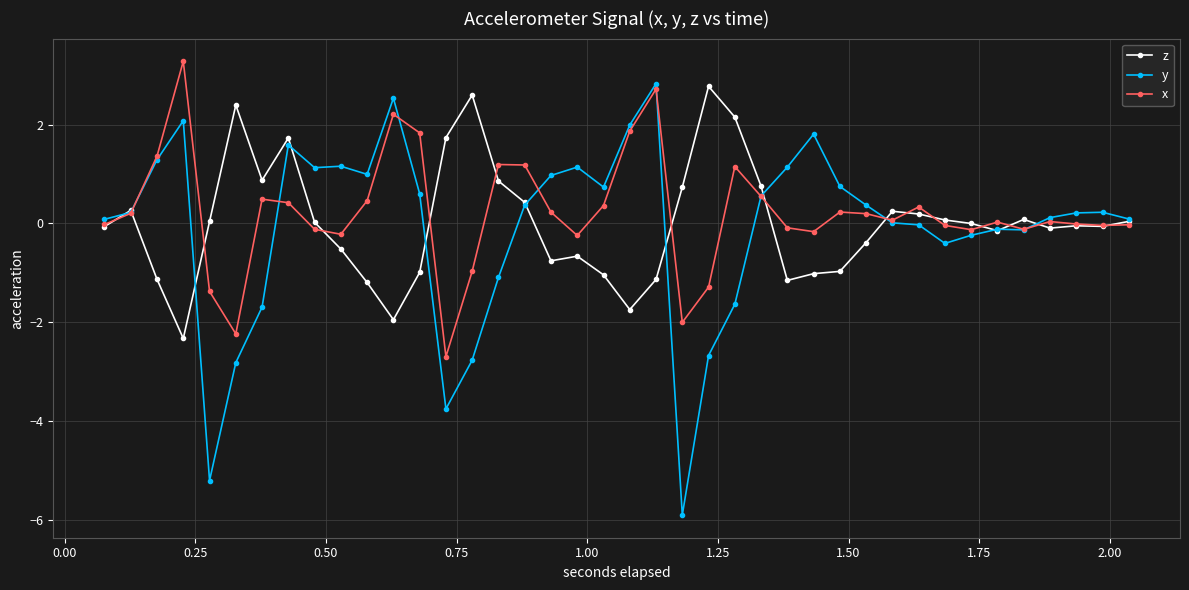

Which series has the largest range (max minus min)?

y